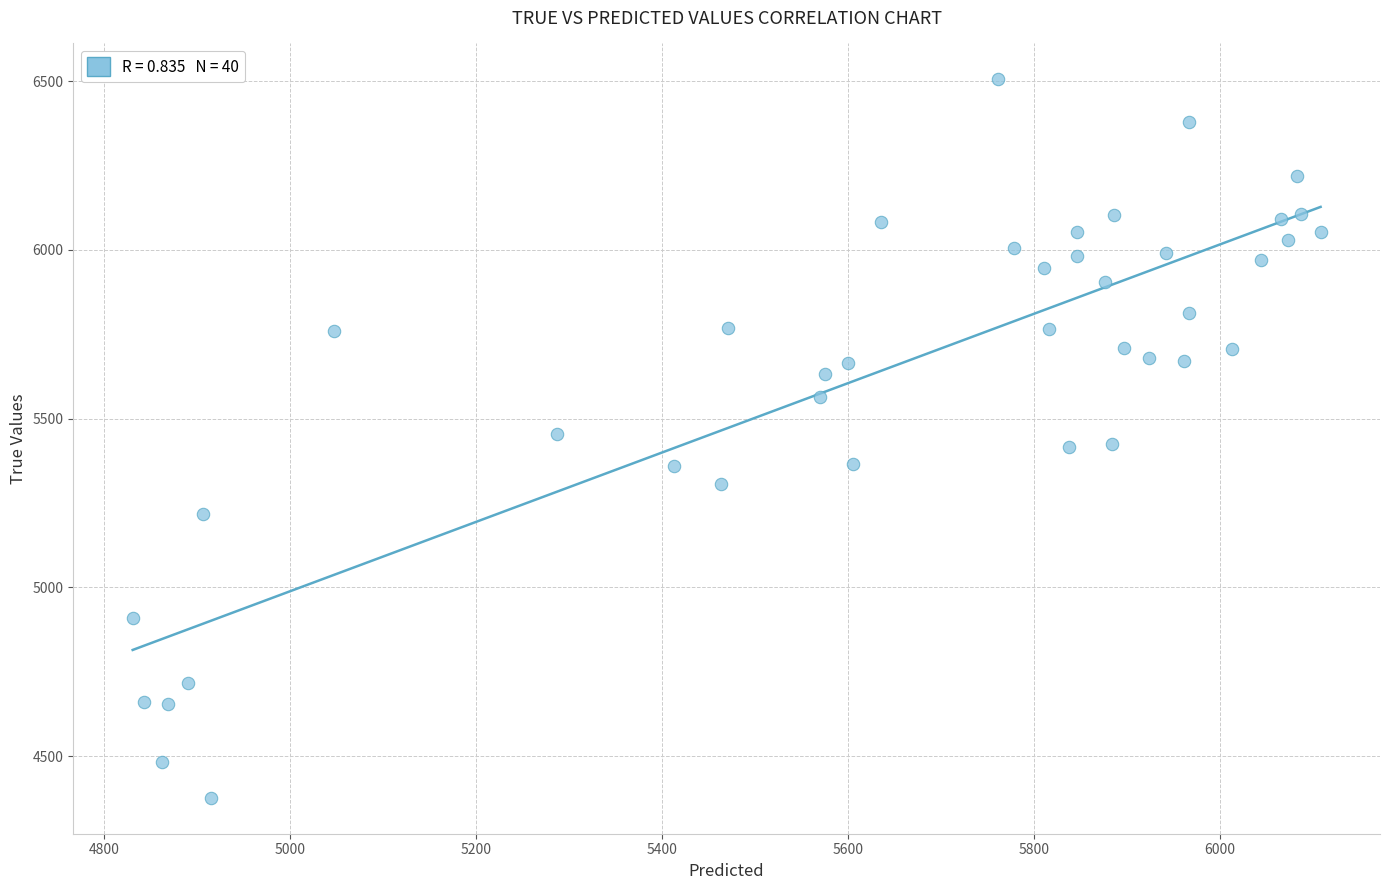

What is the range of Y values (max minus min)?

2128